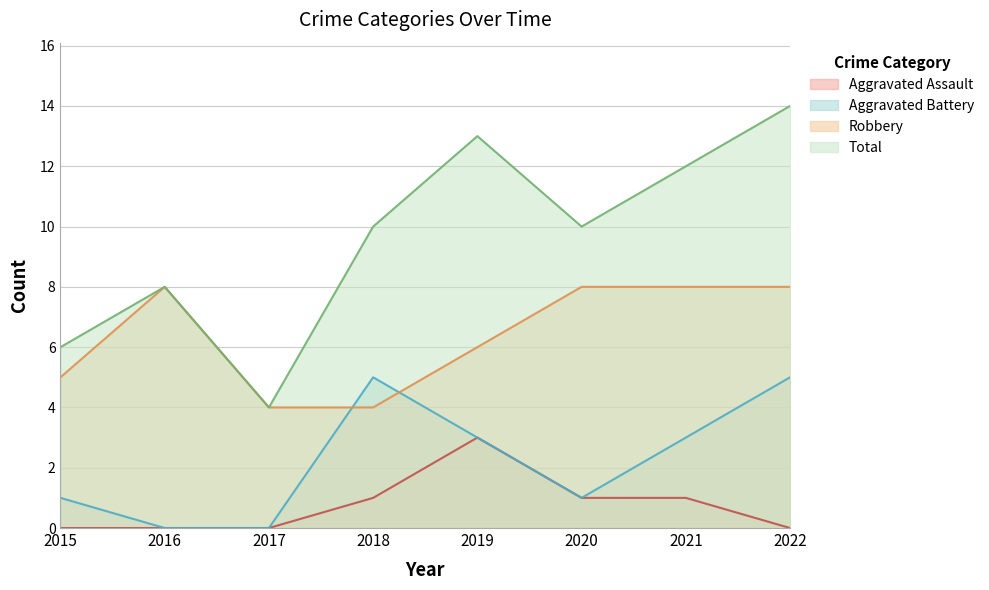

How many values in the Aggravated Assault series exceed 1?

1